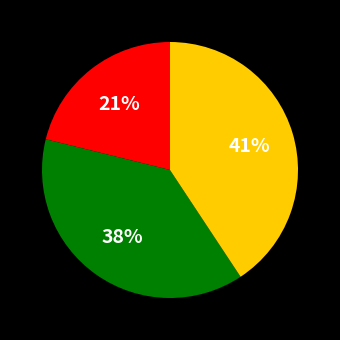

Is there a majority slice in this chart?

No